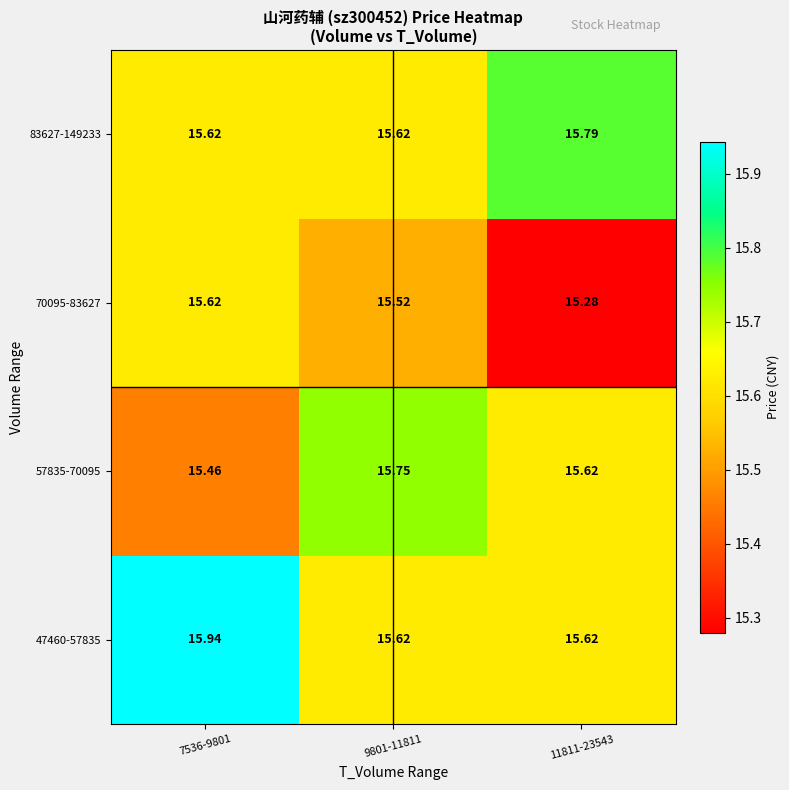

Is the value of 57835-70095 at 7536-9801 greater than the value of 83627-149233 at 7536-9801?

No